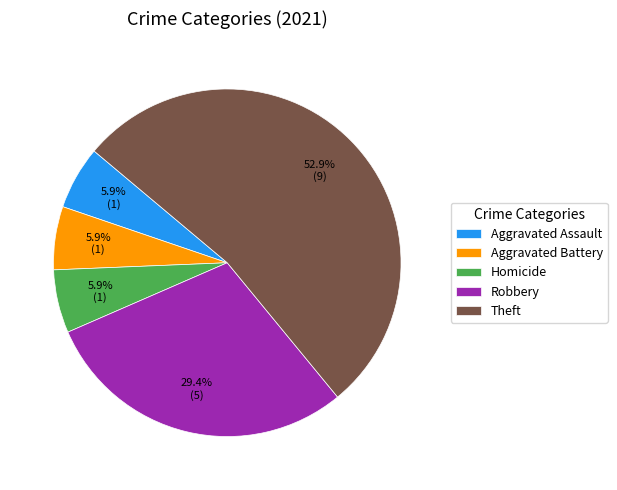

Which slice represents more than half of the pie?

Theft